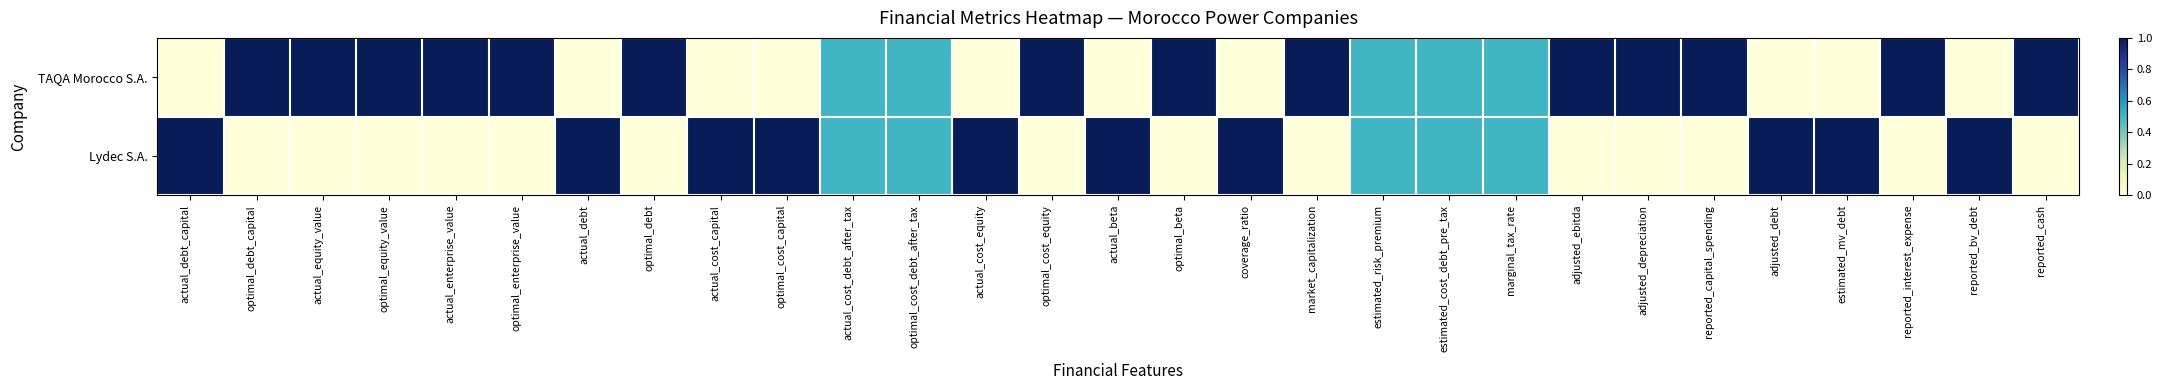

Which series changed the most between marginal_tax_rate and reported_capital_spending?

TAQA Morocco S.A.